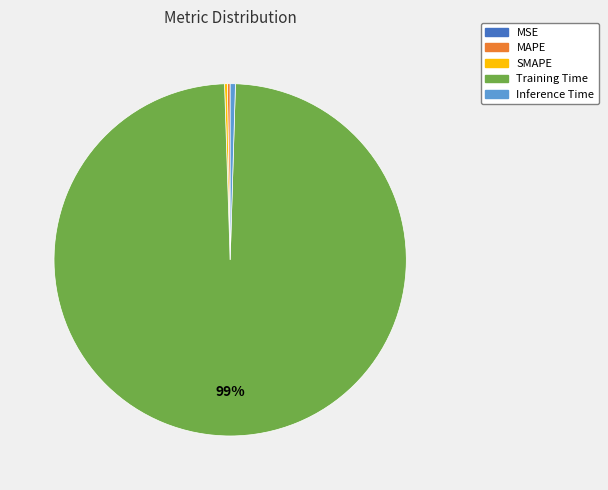

To the nearest percent, what is the average slice percentage?

20%